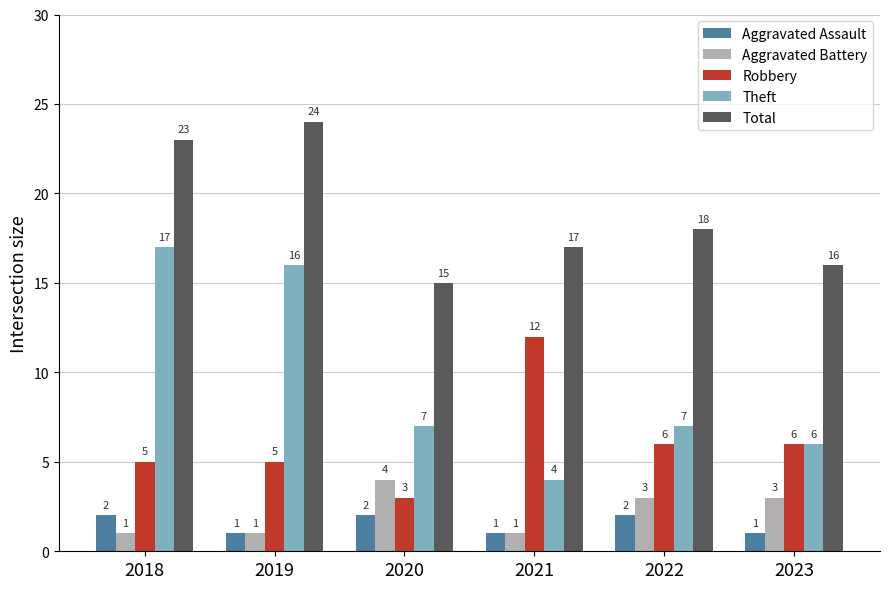

What is the value of the Total bar at the 6th from the left?

16